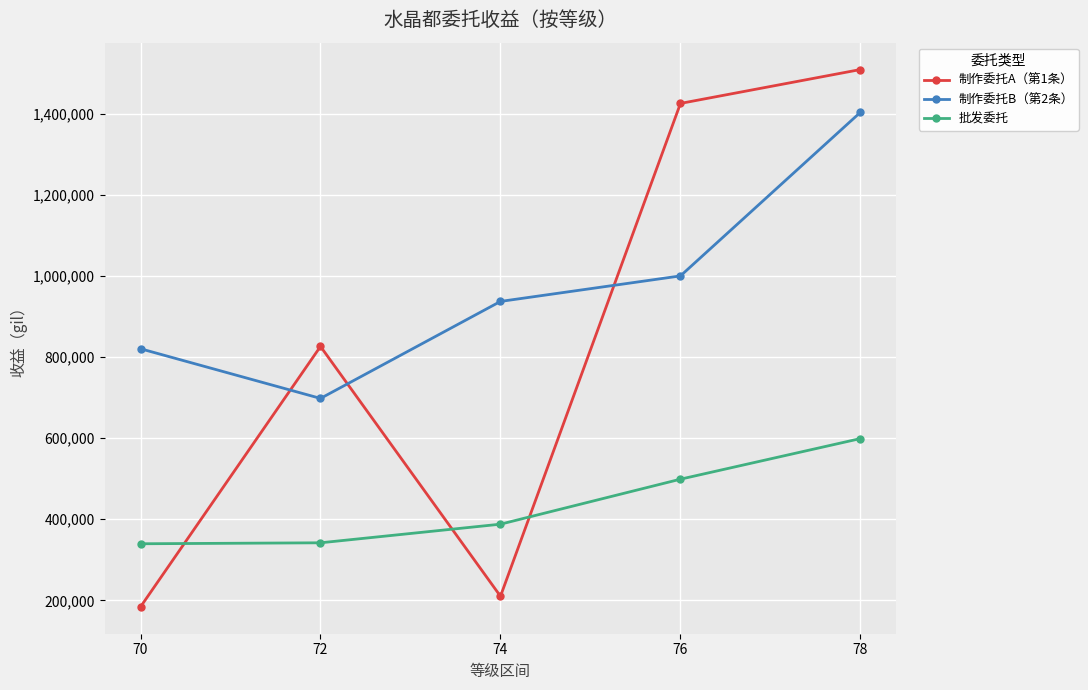

What is the difference between the highest and lowest values at 76?

926820